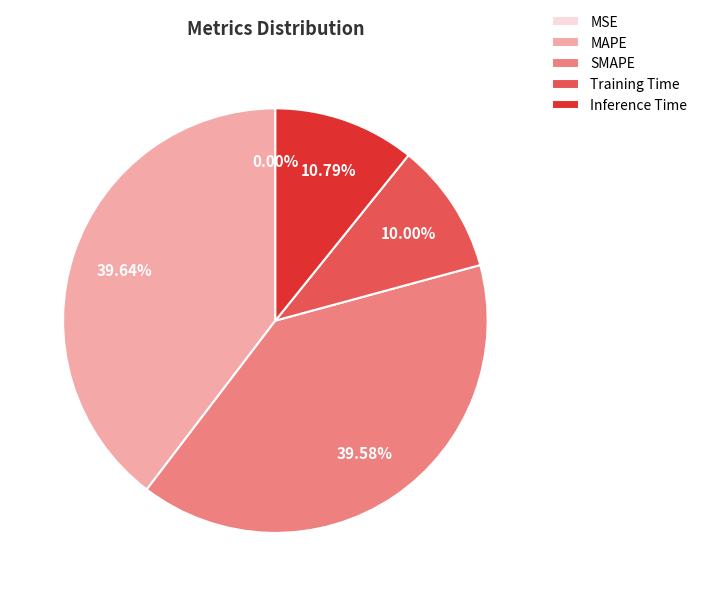

Does any single category account for the majority?

No